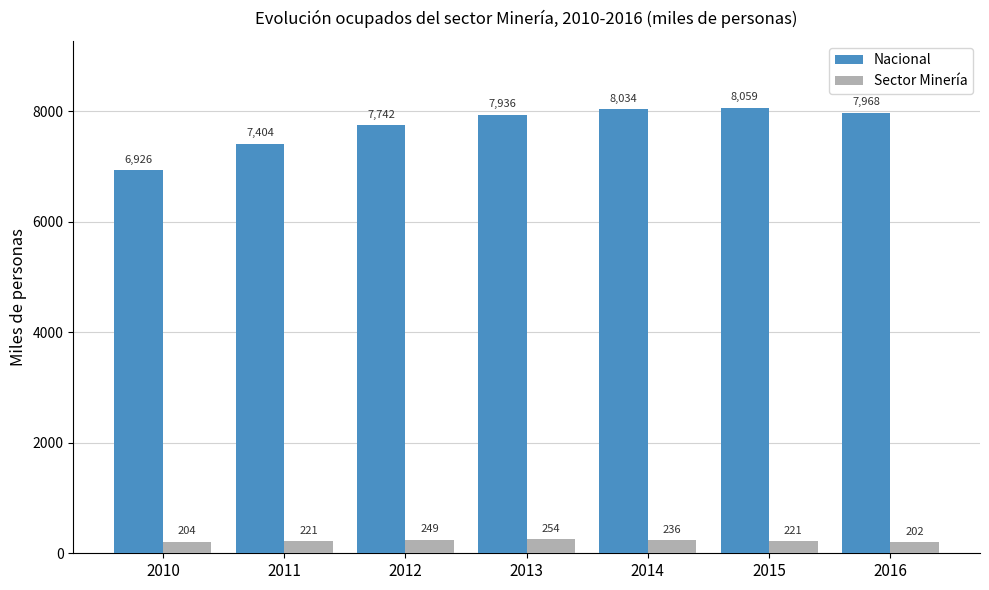

At which label is Nacional closest to 7492?

2011